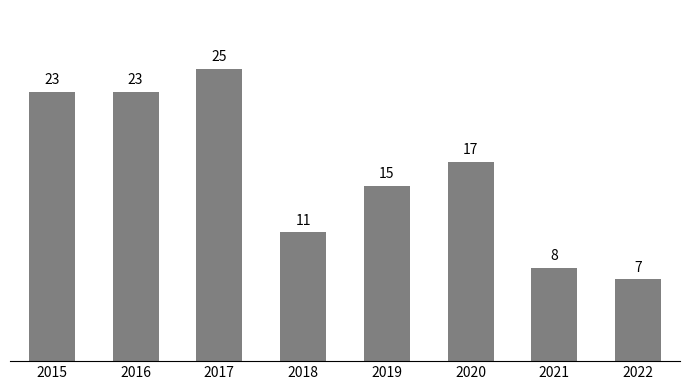

The value at 2017 is 44. True or false?

False